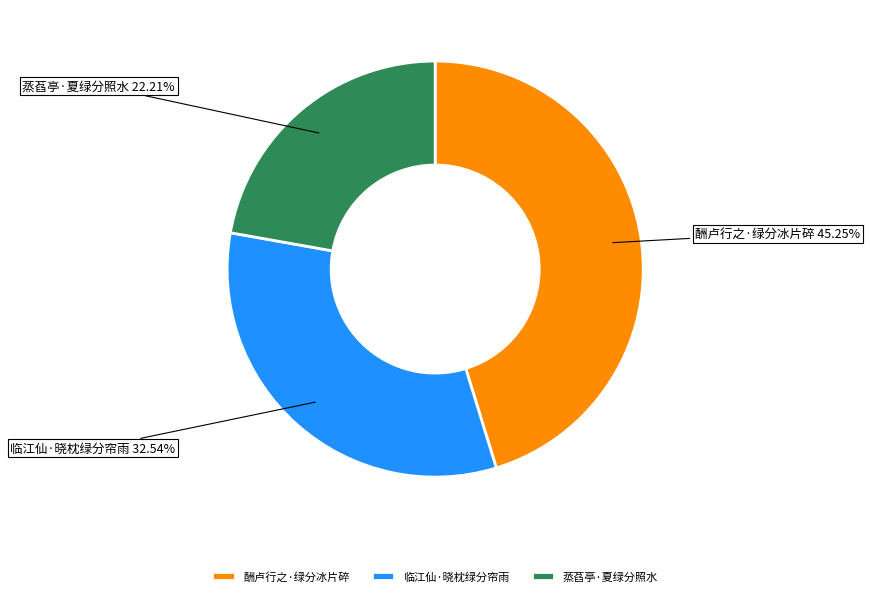

True or false: 临江仙·晓枕绿分帘雨 accounts for 33% of the total.

True